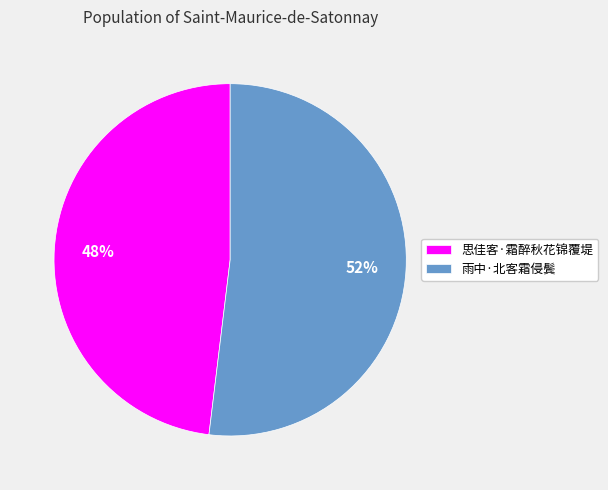

To the nearest percent, what percentage of the pie is 思佳客·霜醉秋花锦覆堤?

48%